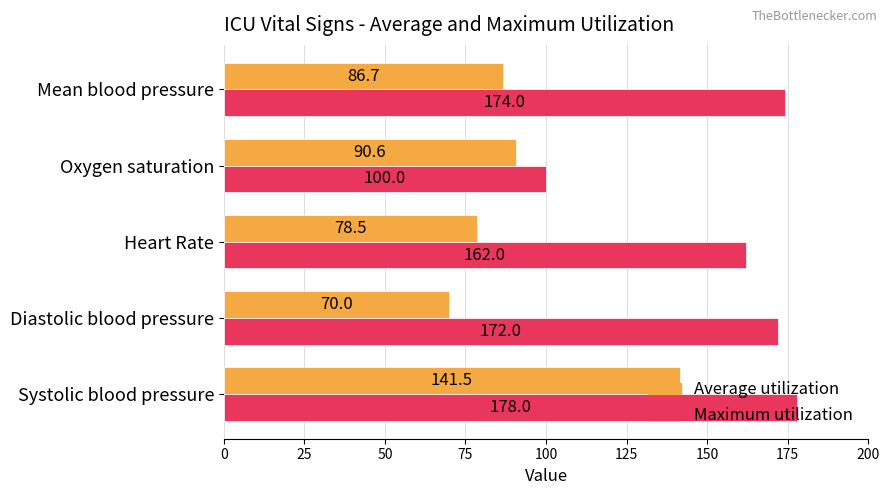

What is the spread (max minus min) of values at Diastolic blood pressure?

102.0